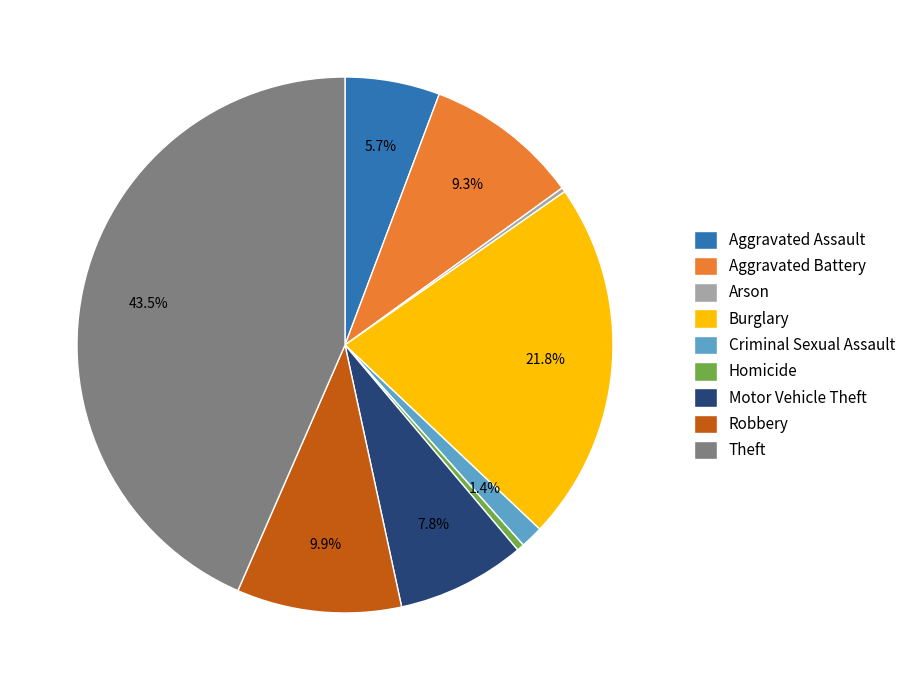

What is the largest slice in the pie chart?

Theft